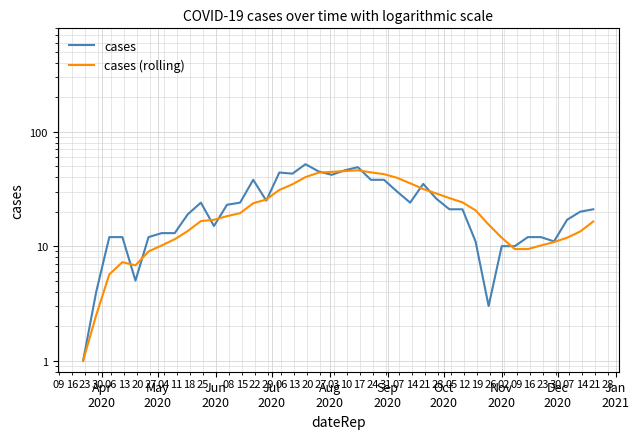

How many data points in cases are above 21?

18